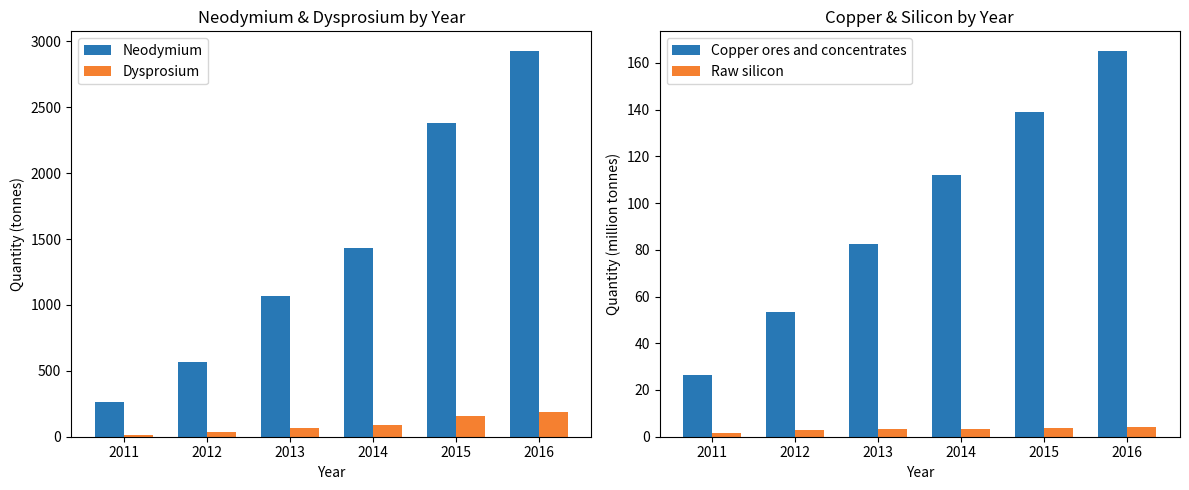

Reading left to right, transcribe all the data shown in this chart.

Neodymium: 2011=262.0	2012=564.7	2013=1064.9	2014=1435.5	2015=2384.6	2016=2930.0
Dysprosium: 2011=16.5	2012=35.7	2013=68.0	2014=91.6	2015=154.1	2016=189.6
Copper ores and concentrates: 2011=26.5	2012=53.3	2013=82.6	2014=112.1	2015=138.9	2016=165.3
Raw silicon: 2011=1.7	2012=2.7	2013=3.2	2014=3.5	2015=3.8	2016=4.0